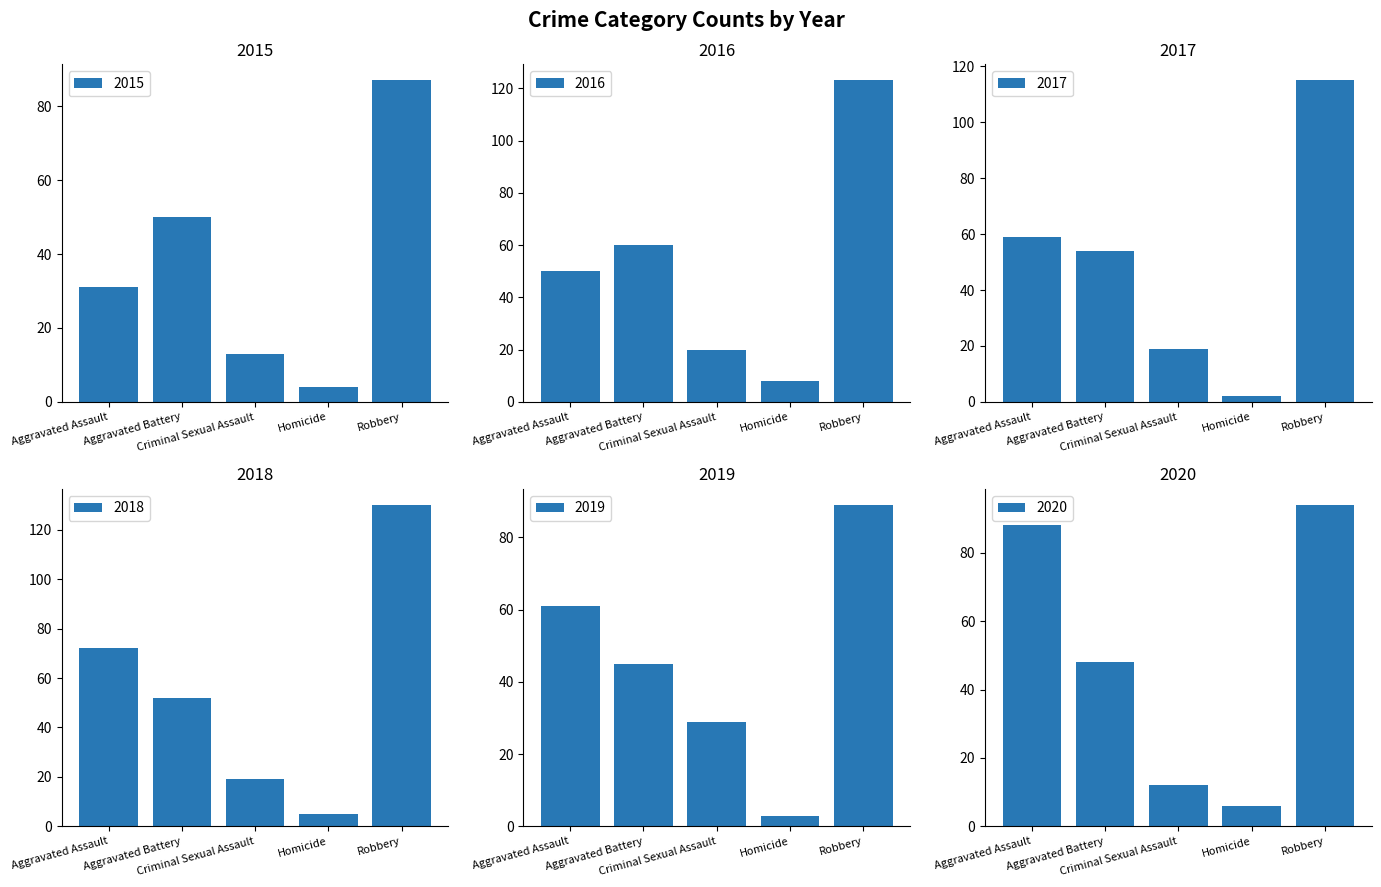

What is the difference between the second highest and minimum values in the 2018 series?

67